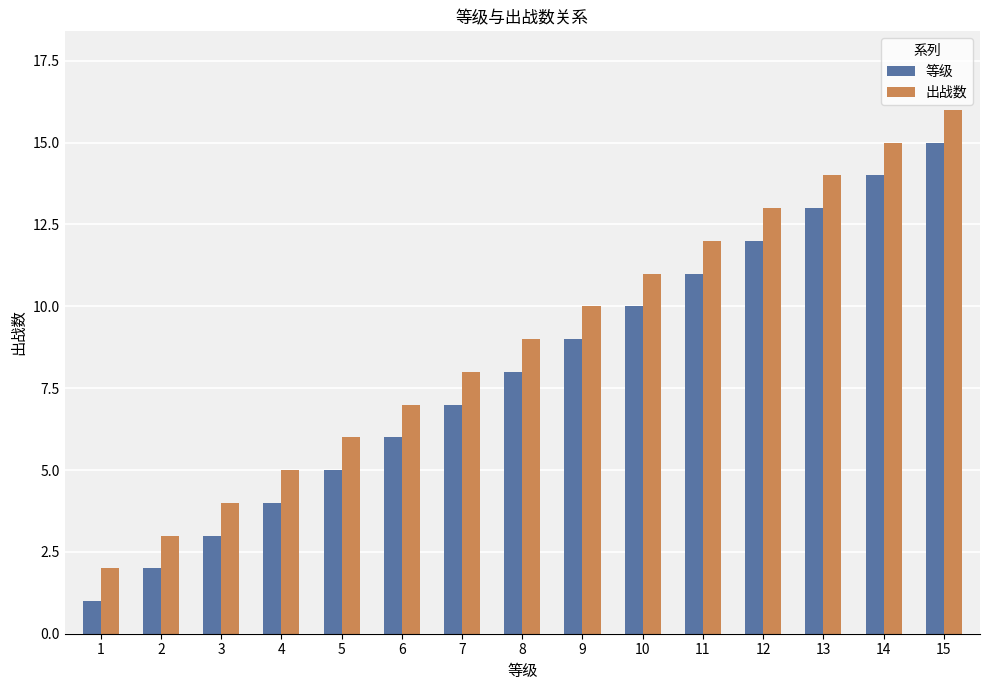

Is it true that 出战数 equals 5 at 2?

False